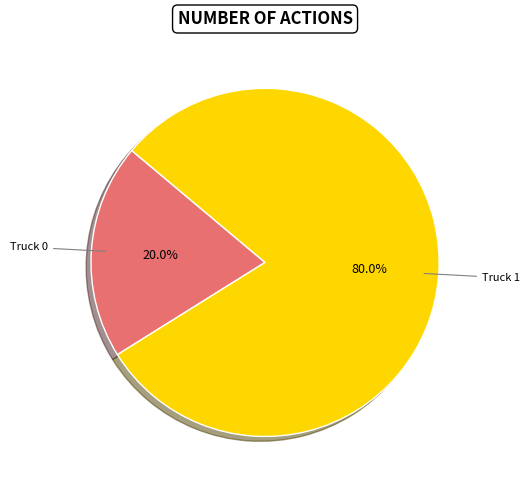

Does any single category account for the majority?

Yes